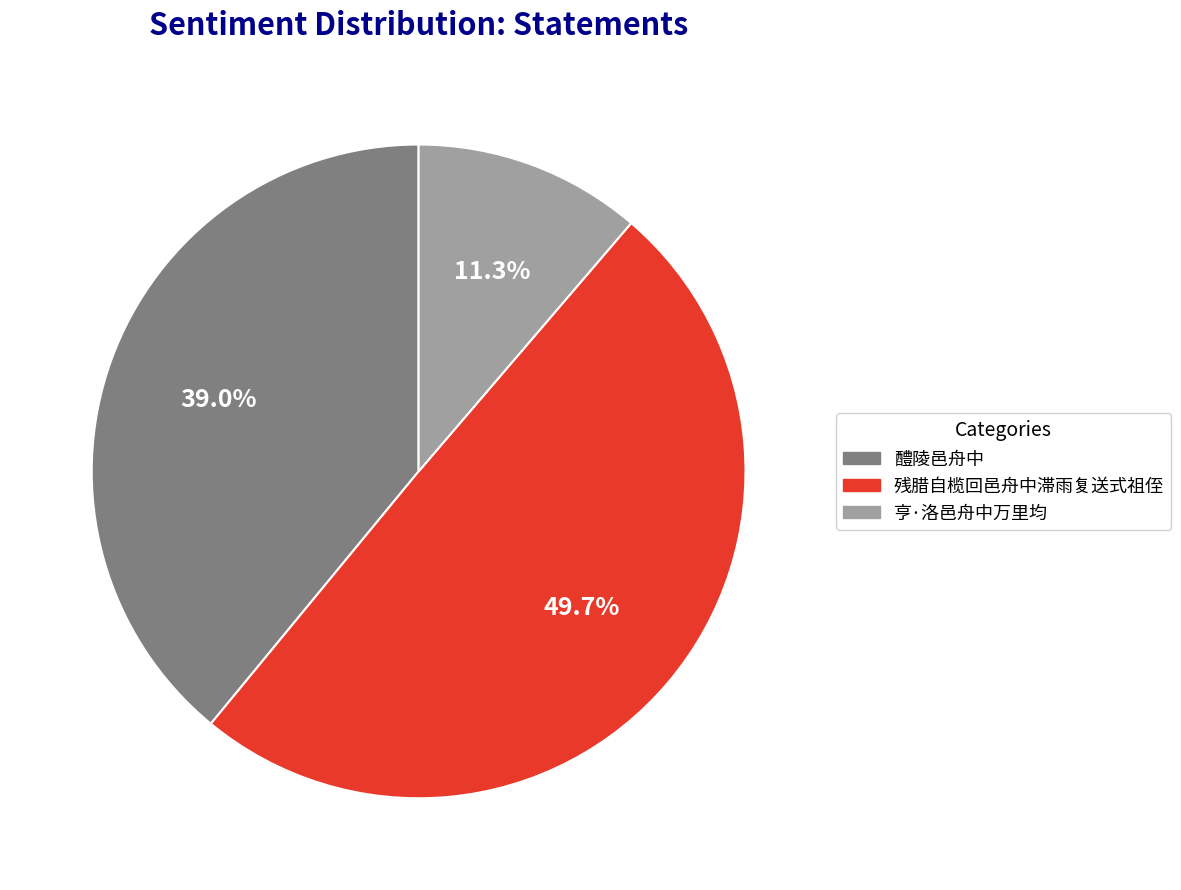

What percentage is the 醴陵邑舟中 slice, to the nearest percent?

39%